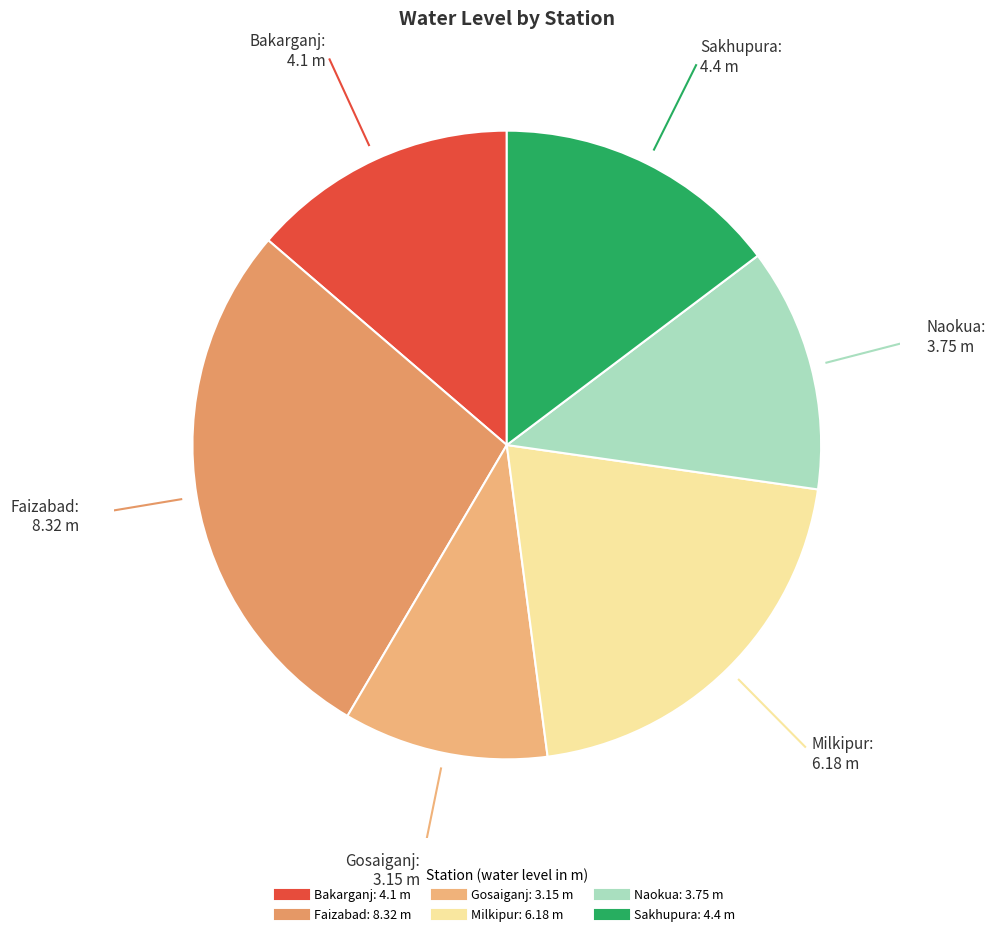

What is the ratio of the value at Bakarganj to the value at Milkipur?

0.7